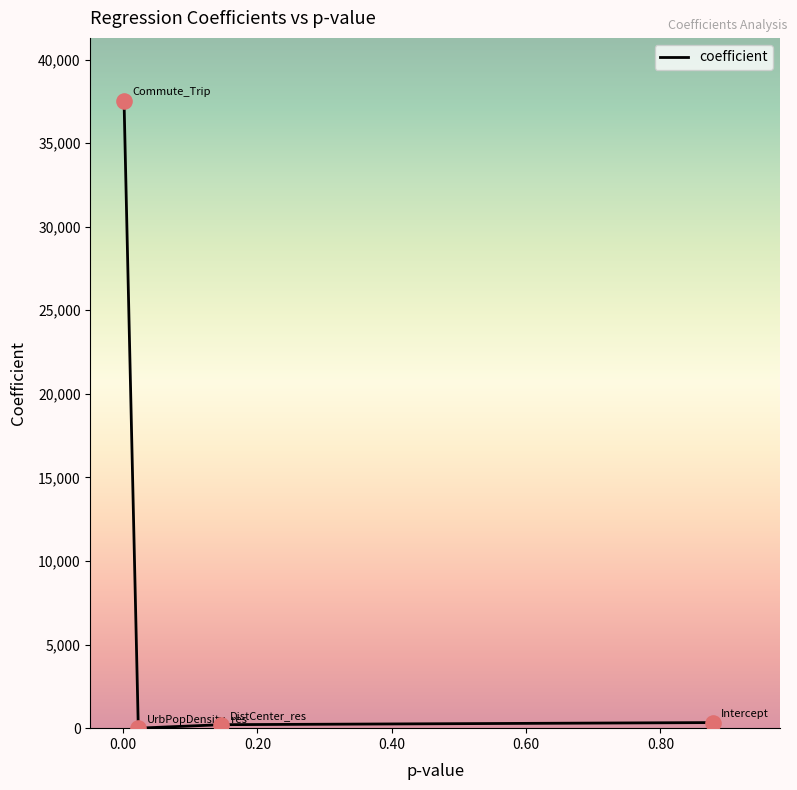

What is the difference between the maximum and minimum values?

37541.9